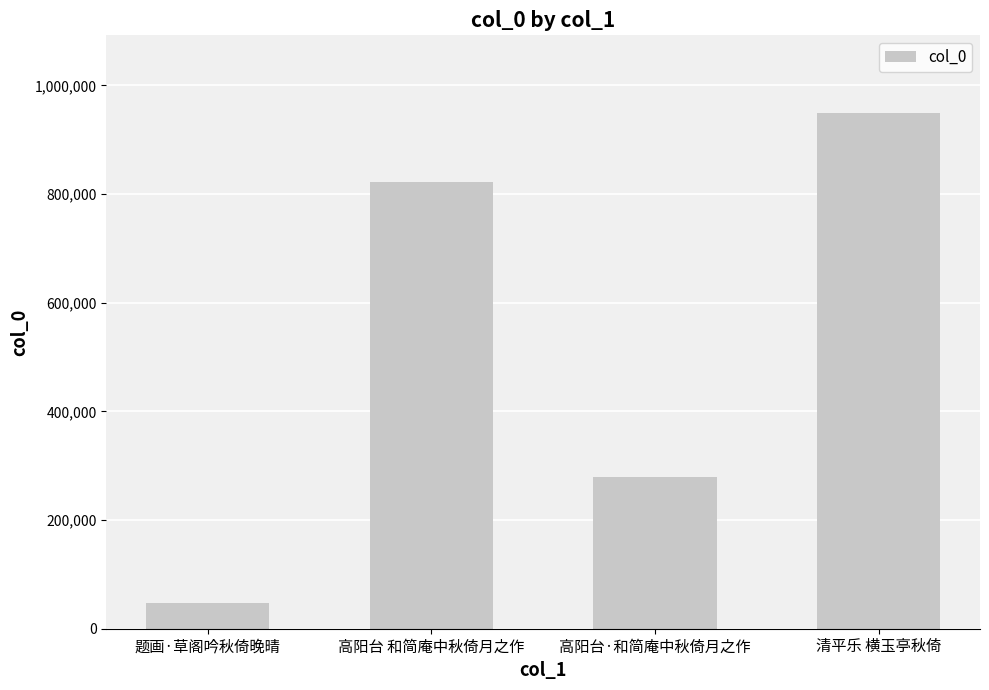

What is the sum of all values?

2099505